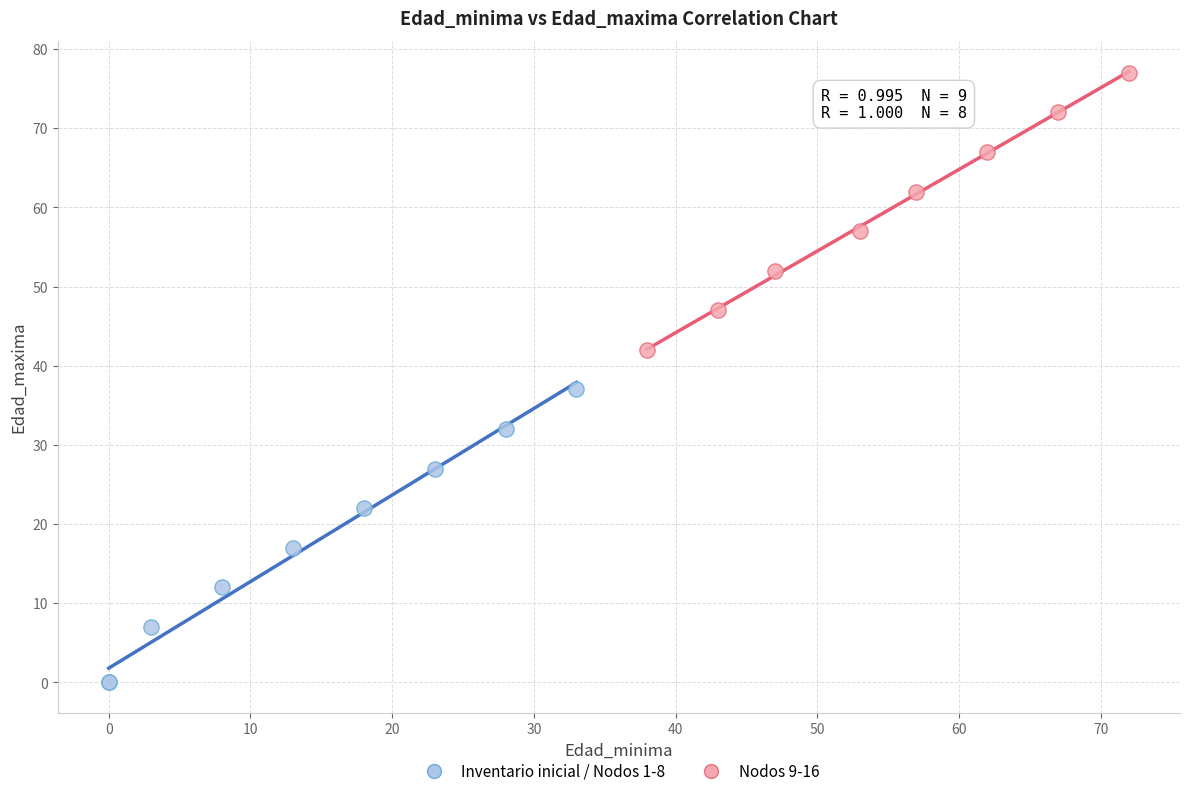

Which series has the largest Y range (max minus min)?

Inventario inicial / Nodos 1-8